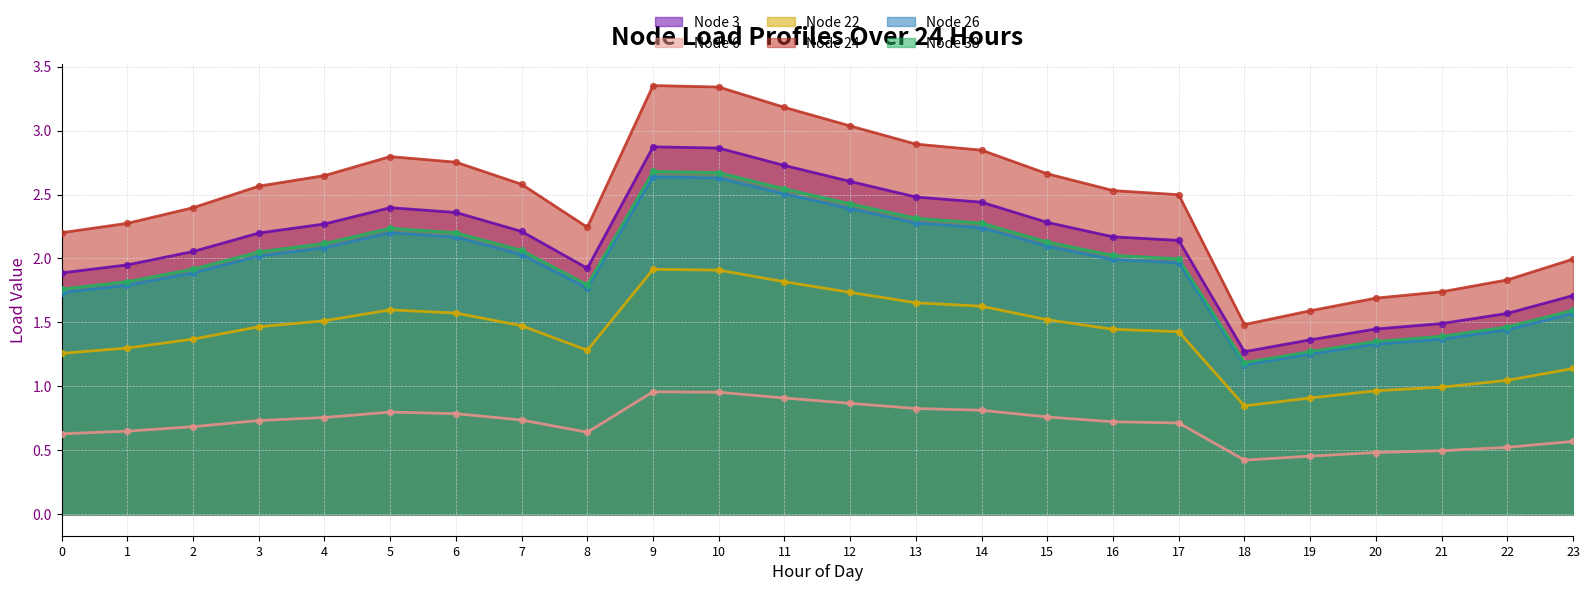

What are all the series names shown in the legend?

Node 3, Node 6, Node 22, Node 24, Node 26, Node 38